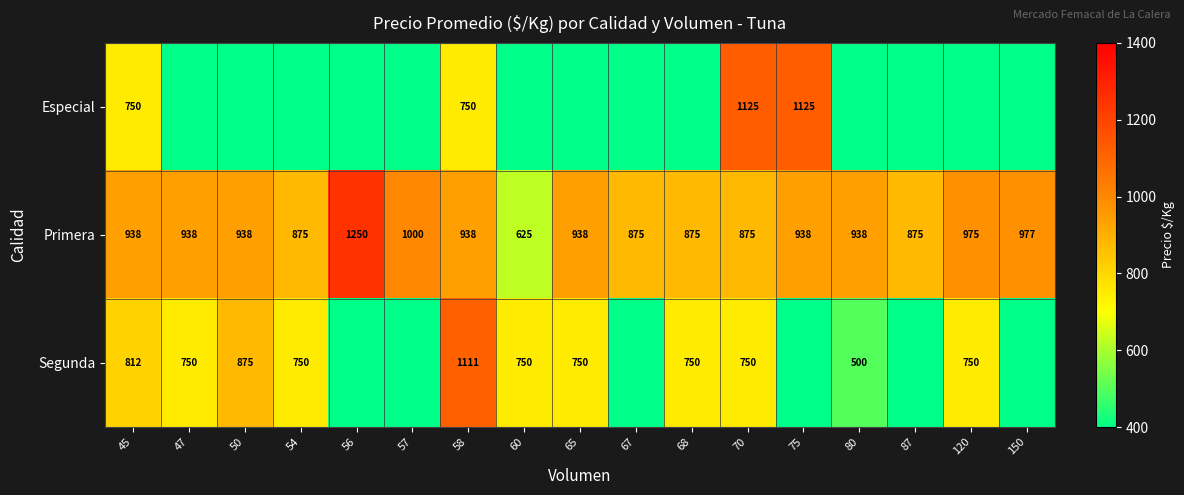

What is the approximate value of Primera at 120?

975